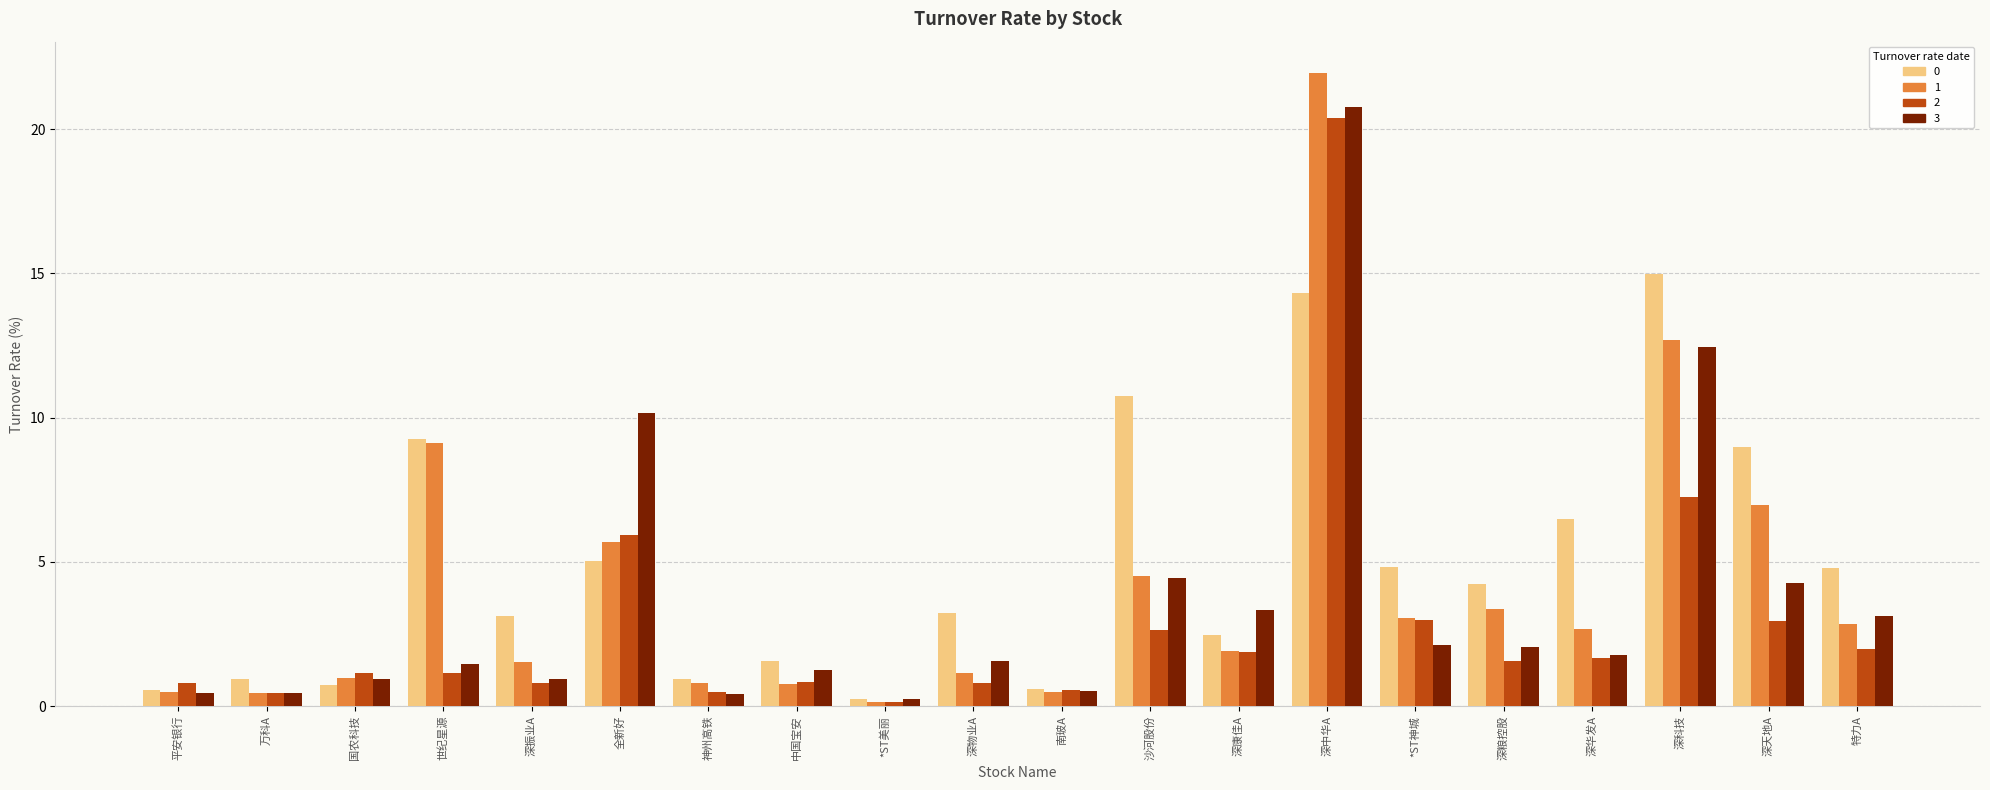

What is the total value across all series at 世纪星源?

21.0